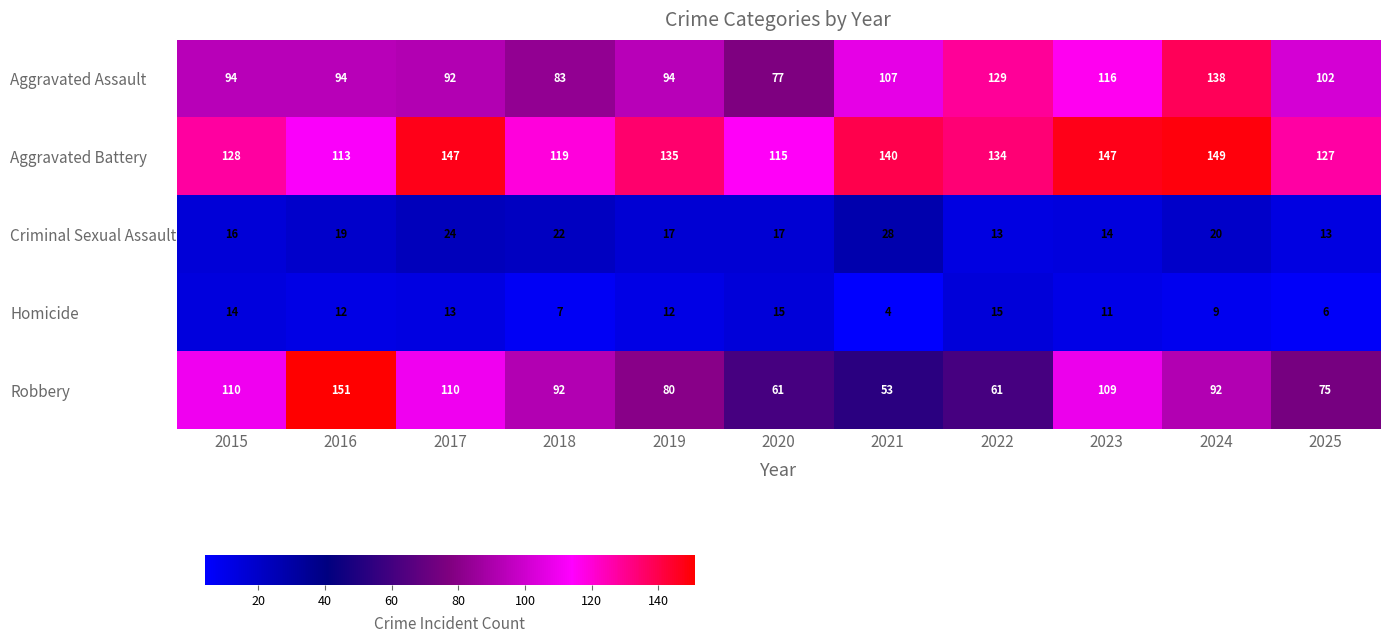

Which series changed the most between 2022 and 2024?

Robbery